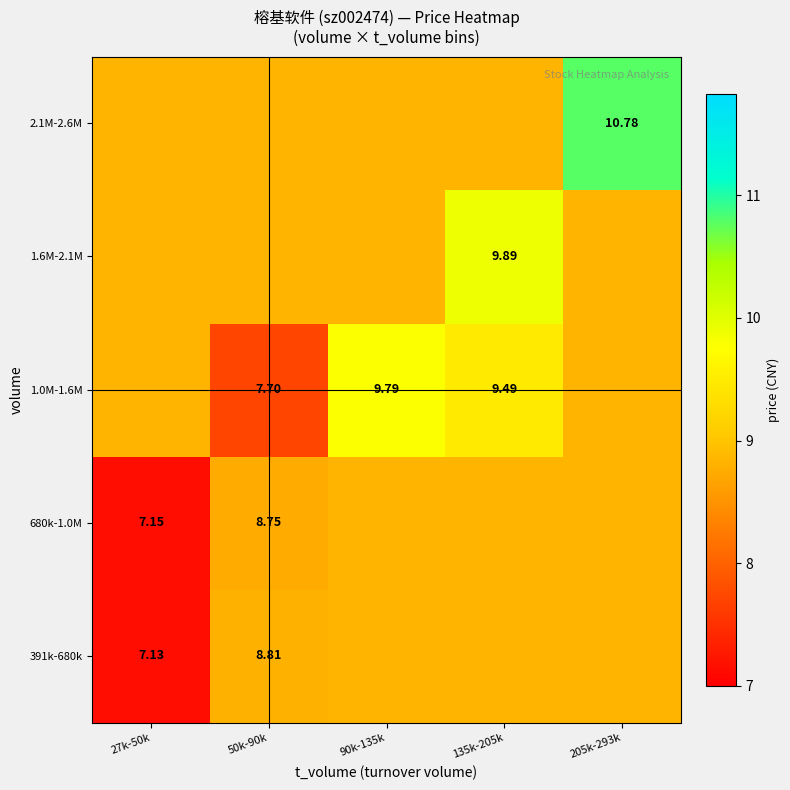

Where is 680k-1.0M nearest to the value 7?

27k-50k